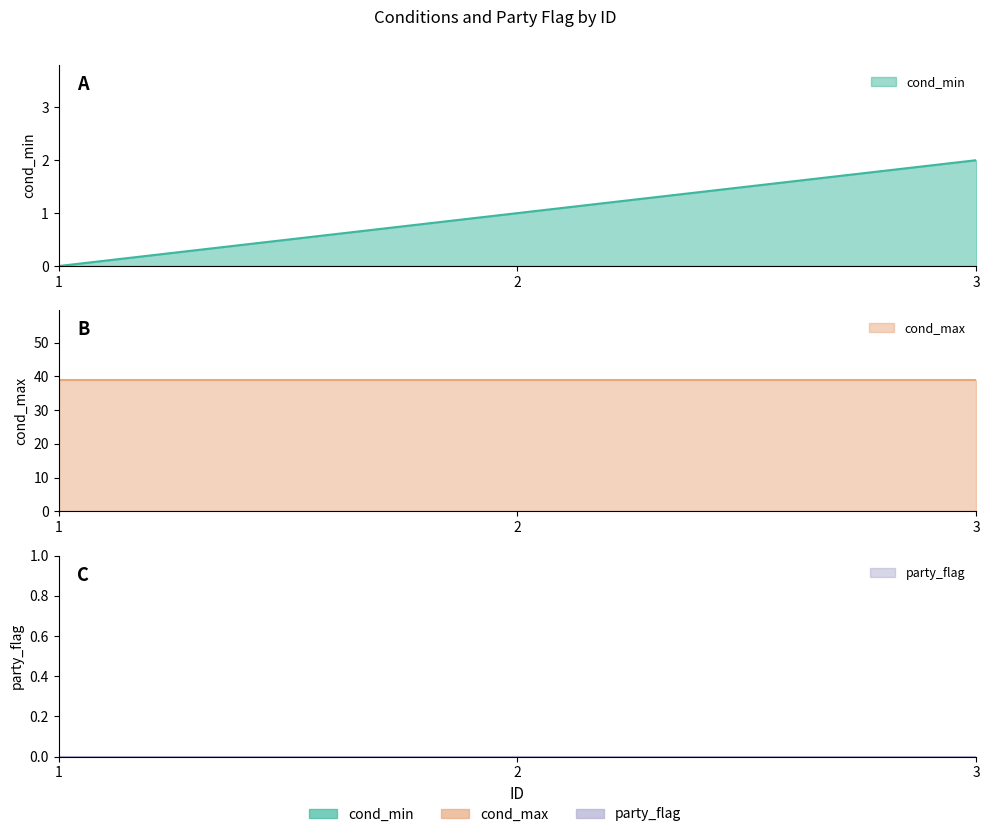

Reading left to right, what are all the values shown in this chart?

cond_min: 0	1	2
cond_max: 39	39	39
party_flag: 0	0	0